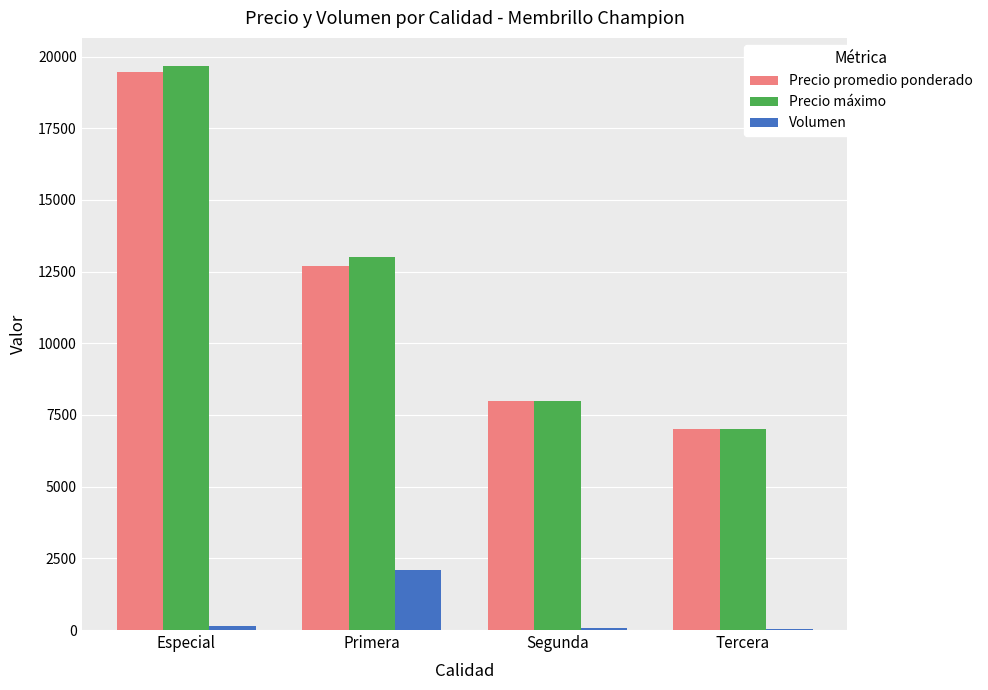

At which label does Volumen reach its peak?

Primera